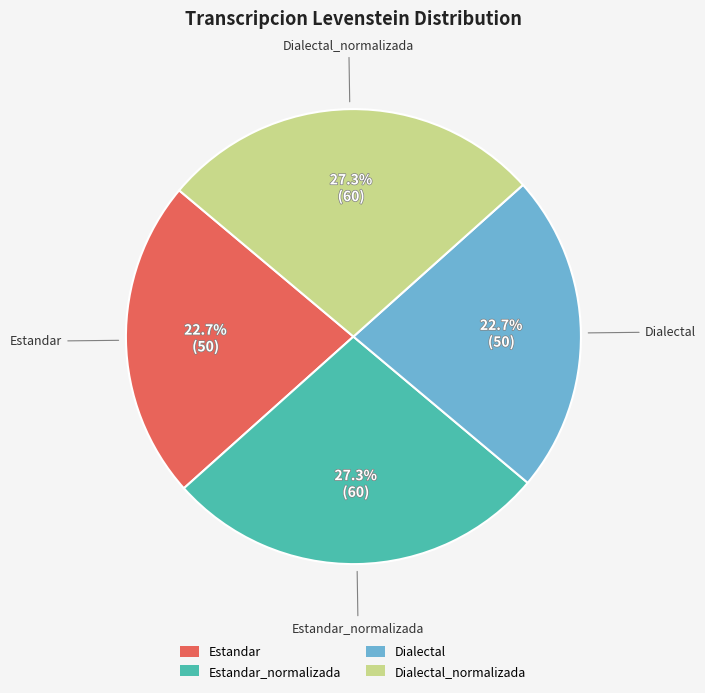

Between Estandar and Dialectal_normalizada, which is larger?

Dialectal_normalizada